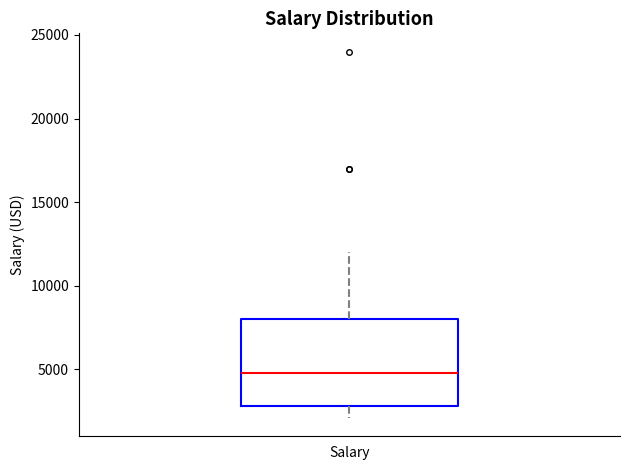

Where is the lower edge of the box for Salary on the y-axis? The values are not printed on the chart, so give them approximately, as read against the axis.

3000